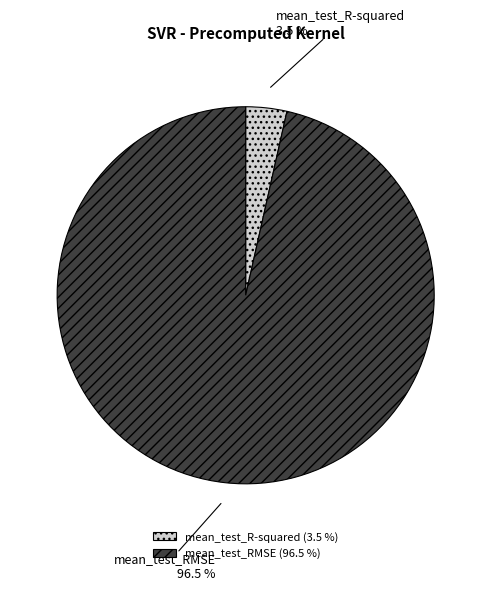

Between mean_test_RMSE and mean_test_R-squared, which is larger?

mean_test_RMSE